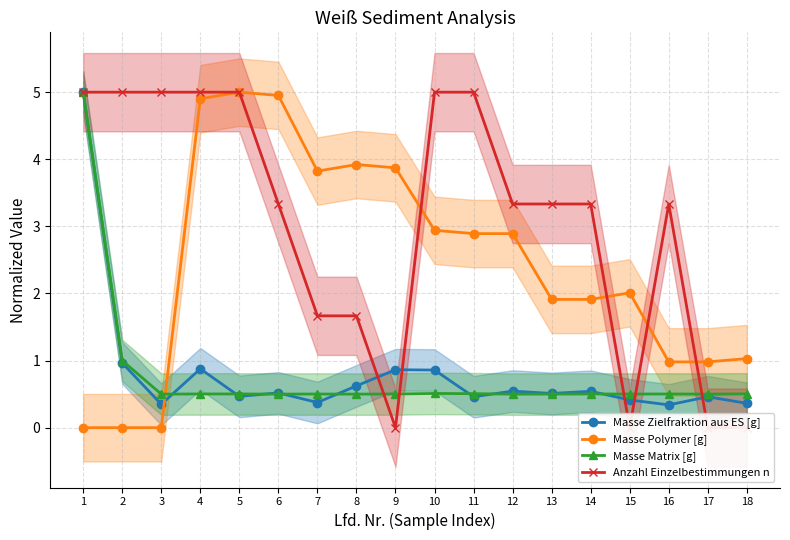

Between 12 and 11, which is larger?

12